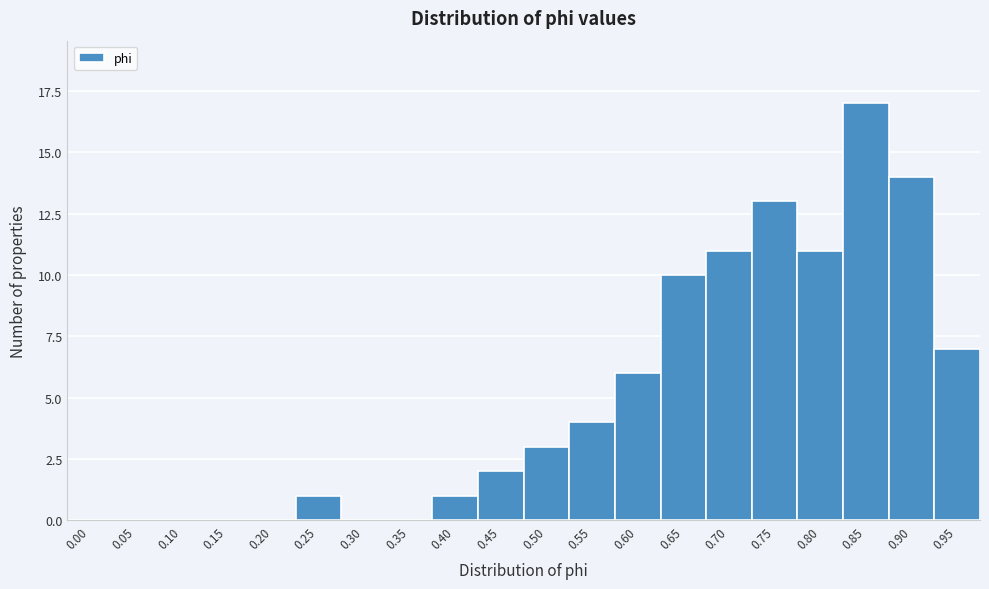

Reading left to right, extract all data points from this chart.

0.00=0	0.05=0	0.10=0	0.15=0	0.20=0	0.25=1	0.30=0	0.35=0	0.40=1	0.45=2	0.50=3	0.55=4	0.60=6	0.65=10	0.70=11	0.75=13	0.80=11	0.85=17	0.90=14	0.95=7